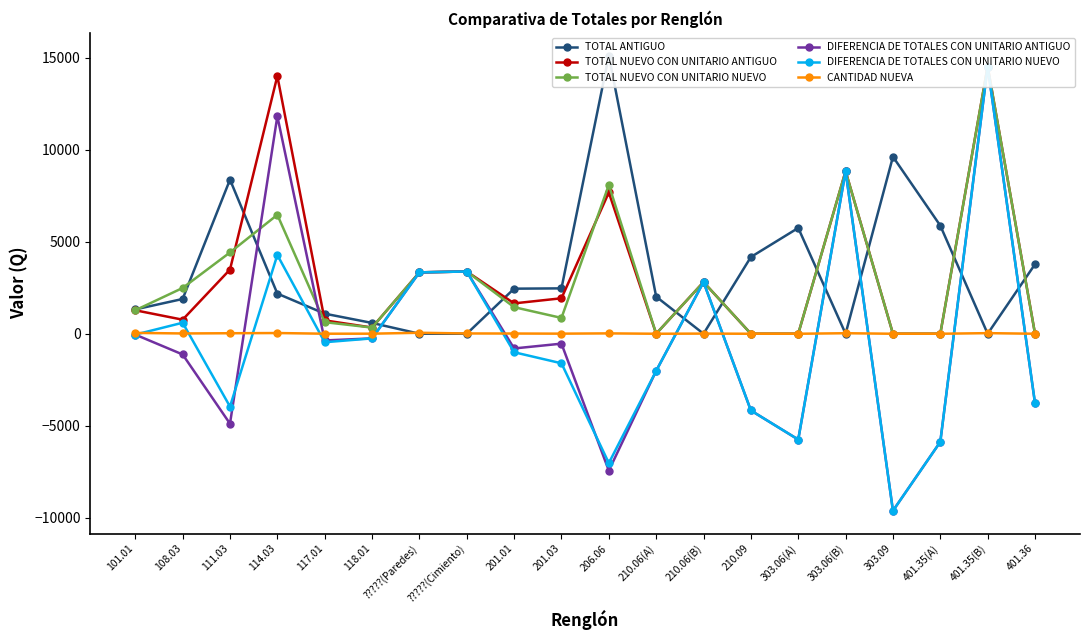

Between which two adjacent categories do DIFERENCIA DE TOTALES CON UNITARIO NUEVO and TOTAL ANTIGUO first intersect?

111.03 and 114.03